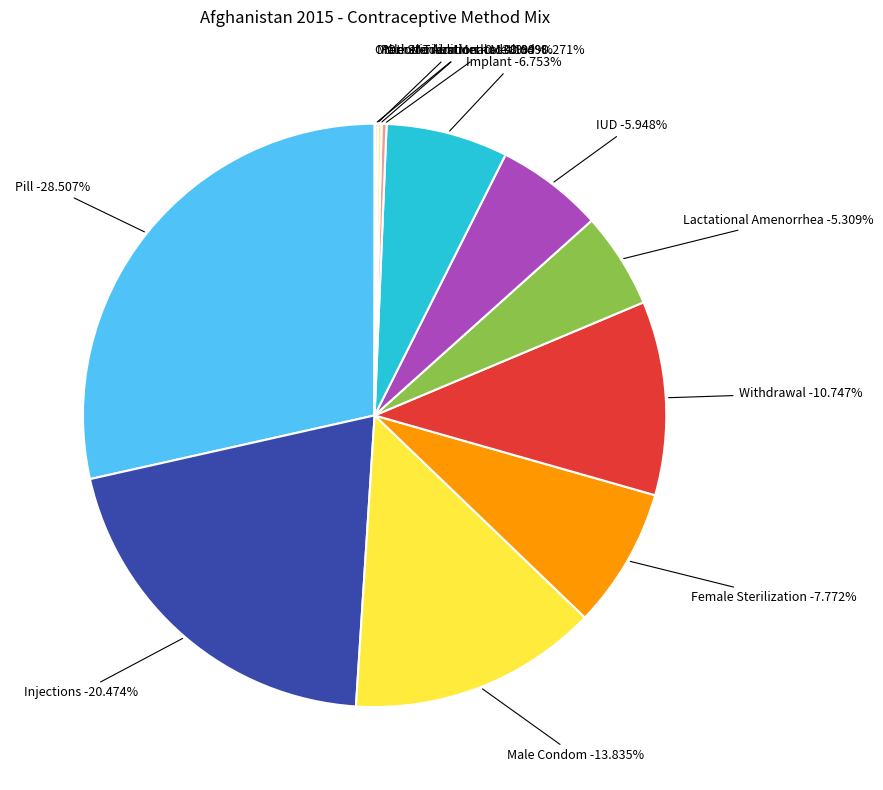

Is there any slice that represents more than half of the pie?

No